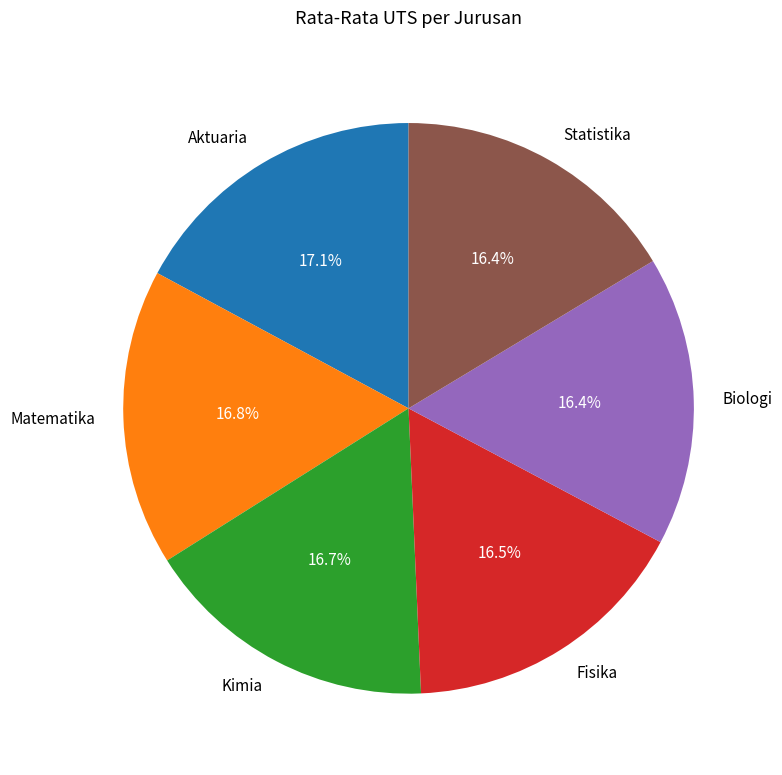

To the nearest percent, what percentage of the pie is Biologi?

16%